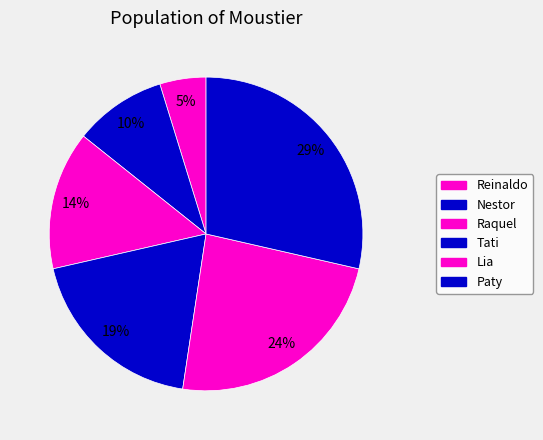

How many segments does this pie chart have?

6